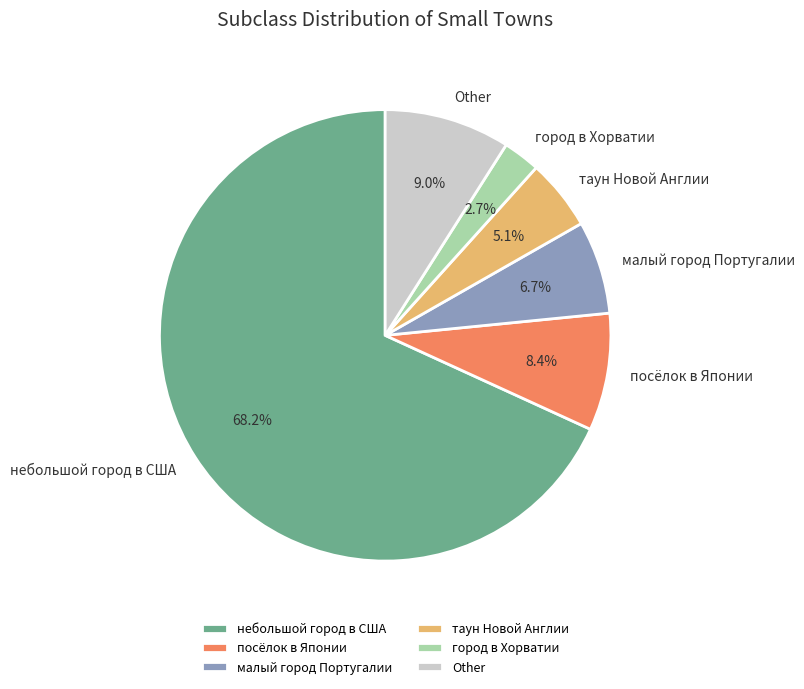

To the nearest percent, what is the average slice percentage?

17%